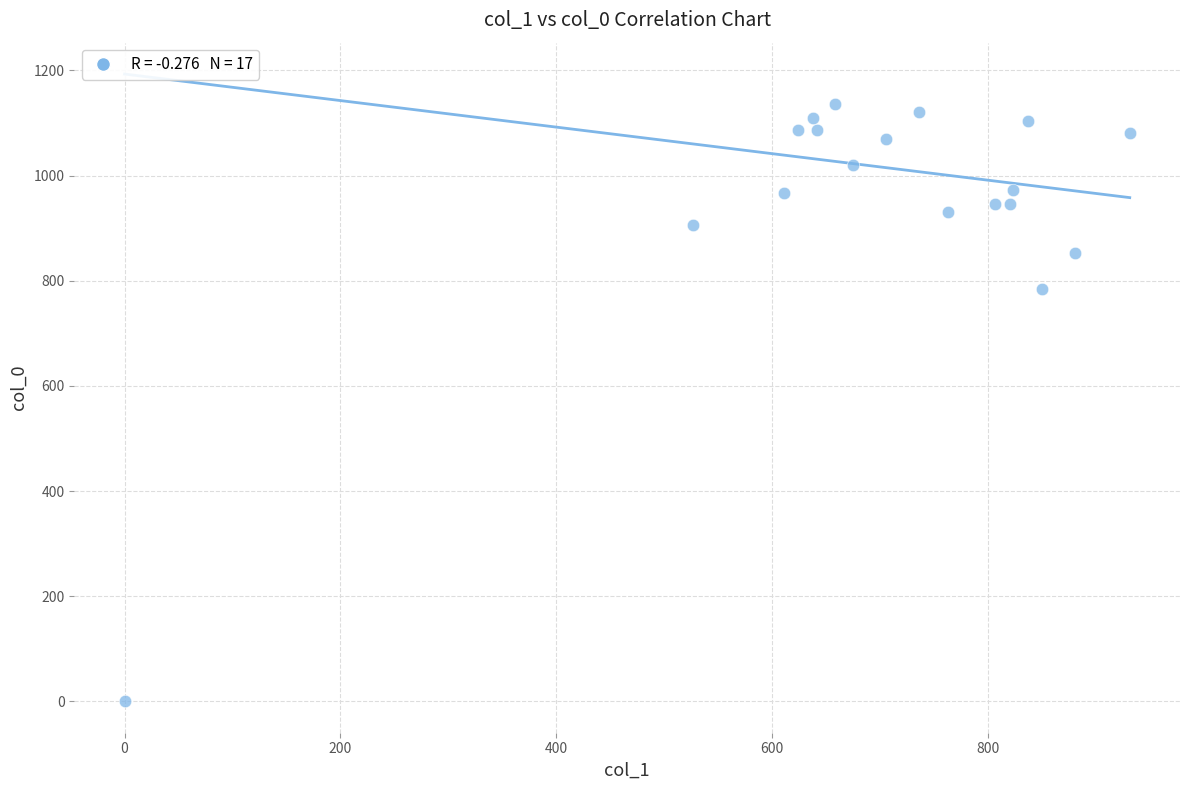

What Y value in the scatter plot is closest to 568?

783.3